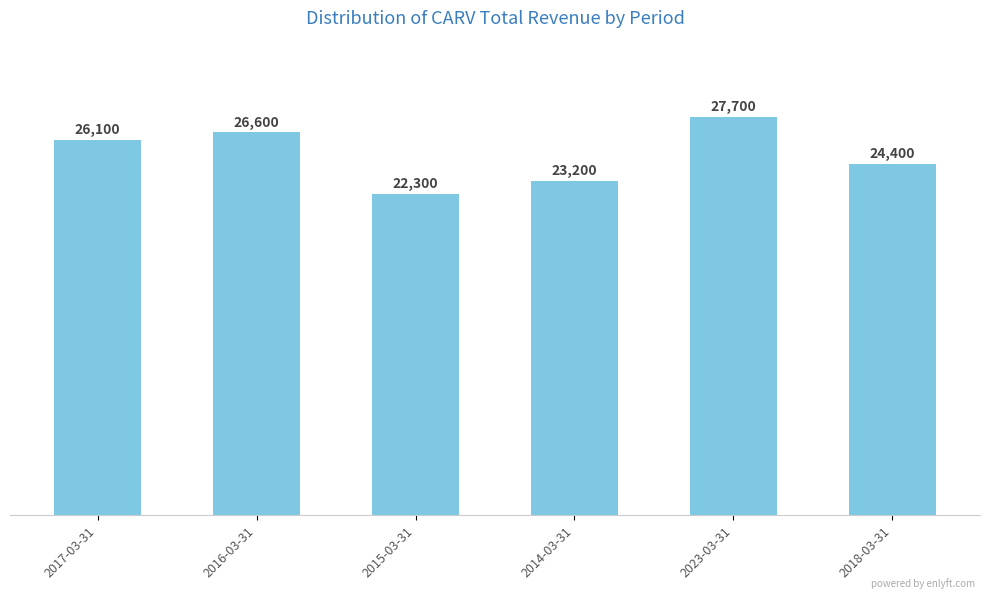

Approximately how many times larger is the value at 2023-03-31 compared to 2017-03-31?

1.1